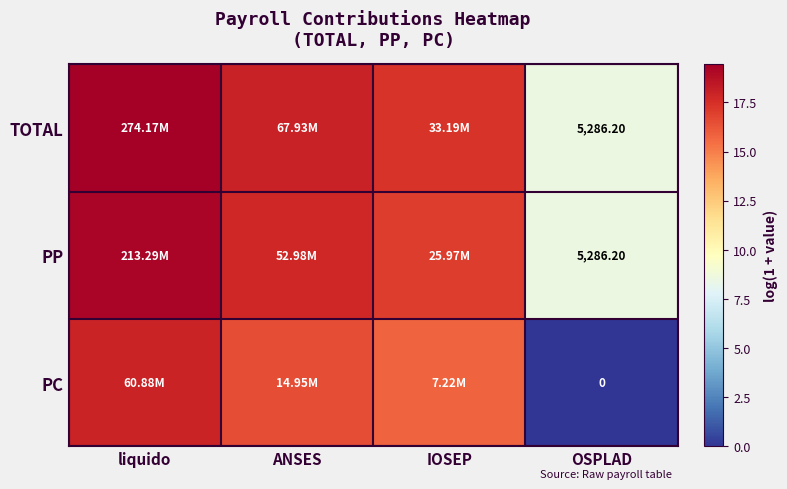

True or false: TOTAL has a value of 8.6 at OSPLAD.

True